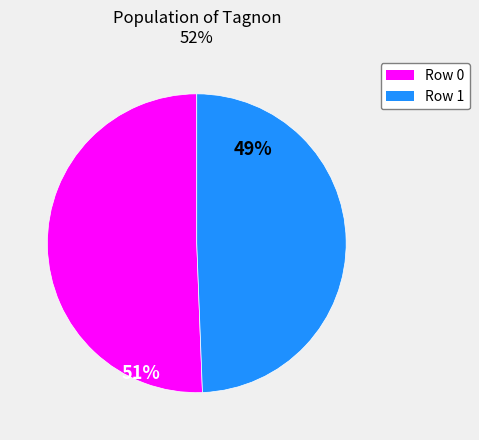

Rank the categories by value from highest to lowest.

Row 0, Row 1